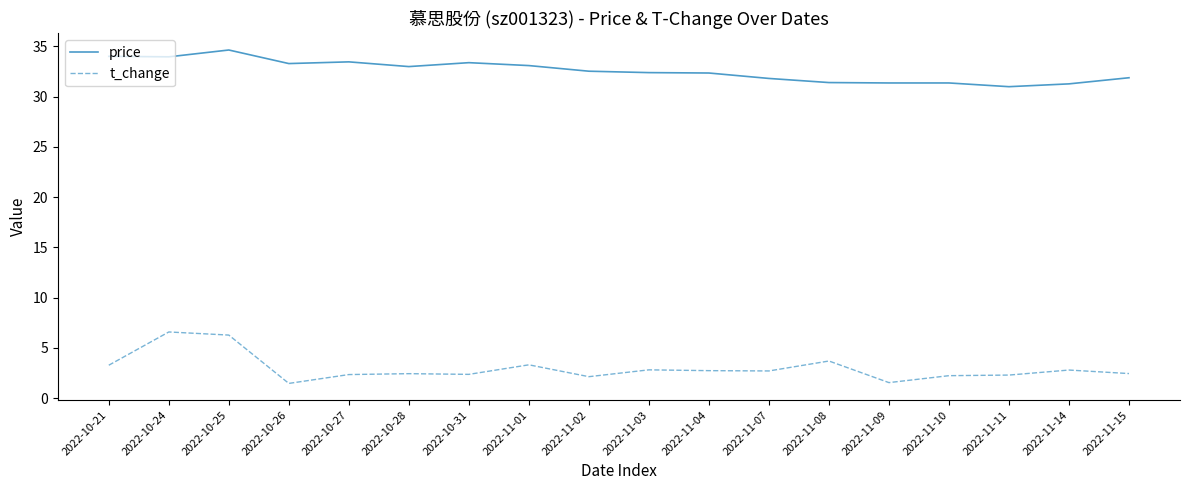

The value of price at 2022-11-08 is 31.4. True or false?

True